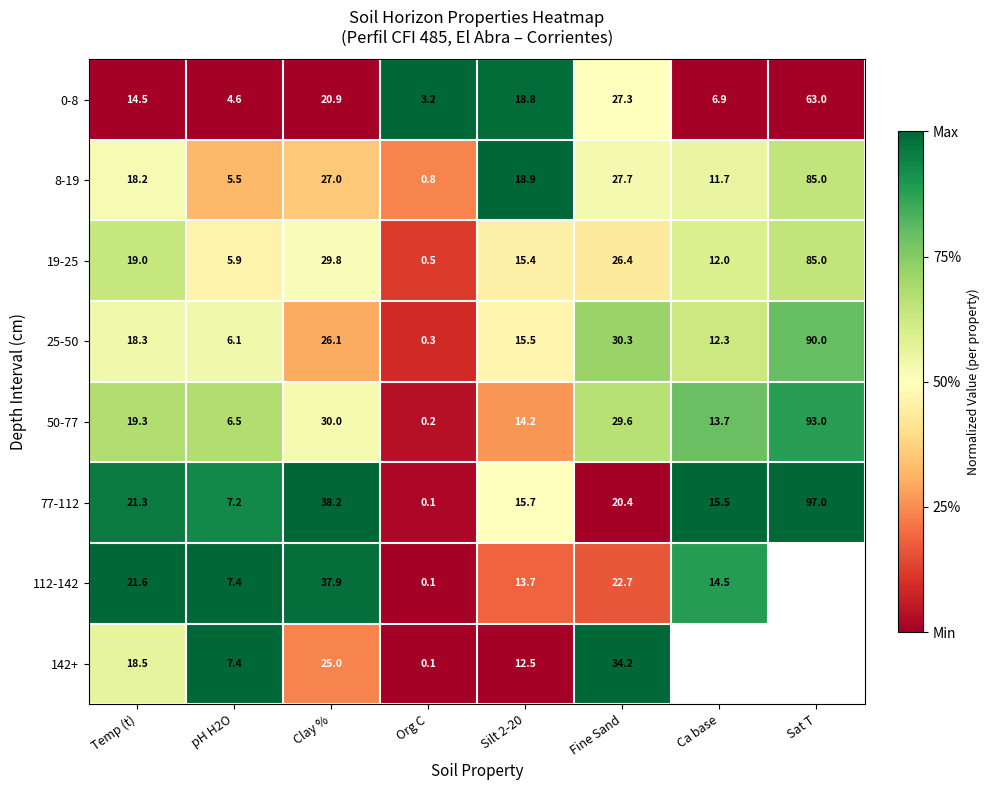

What is the total value across all series at pH H2O?

50.6